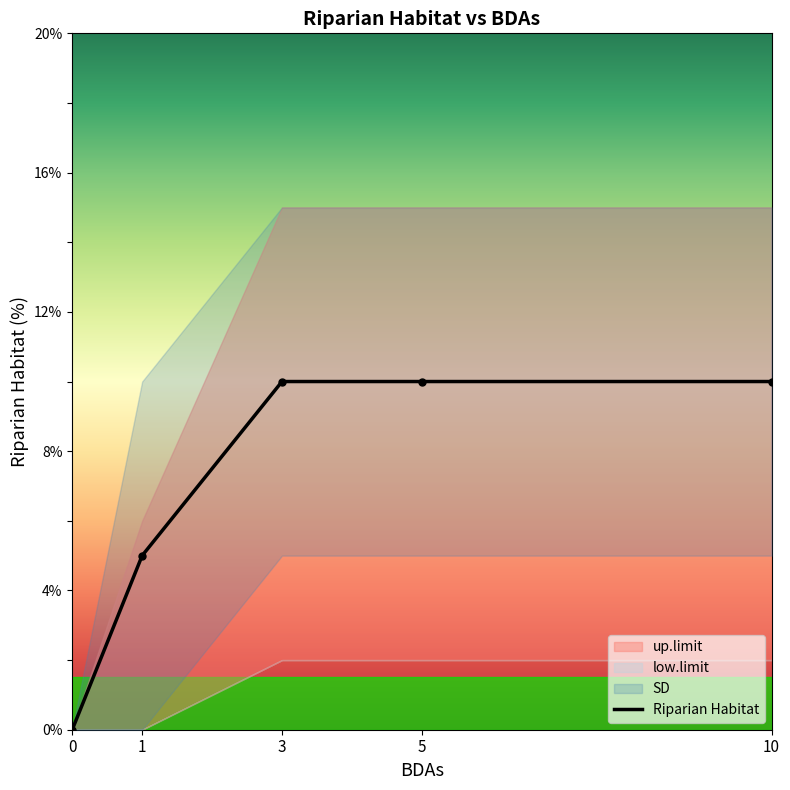

How many lines are shown in the chart?

1